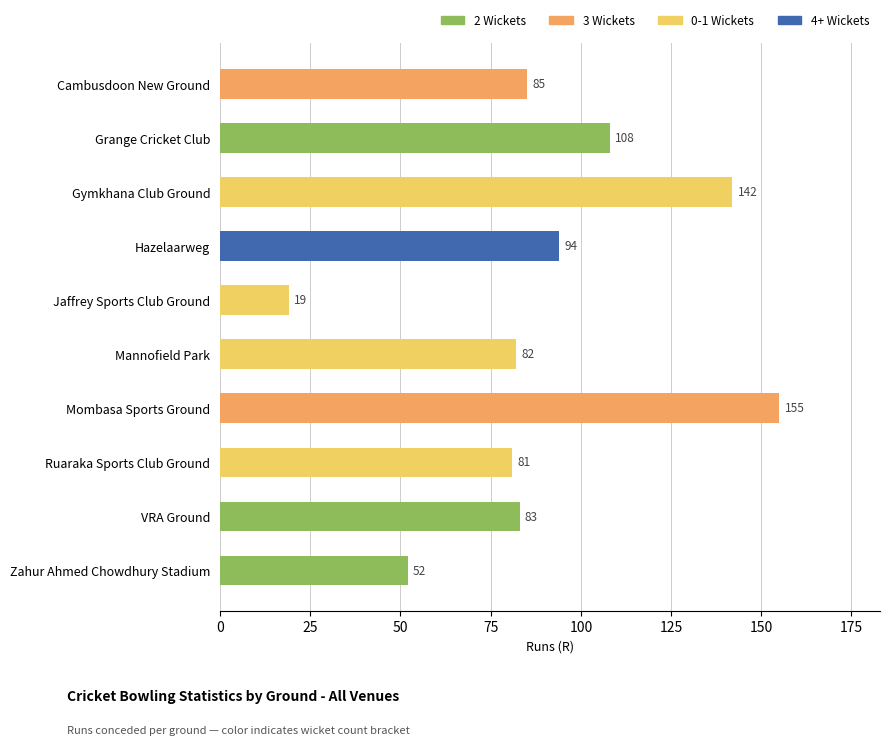

Is it true that the value at Zahur Ahmed Chowdhury Stadium is 52?

True